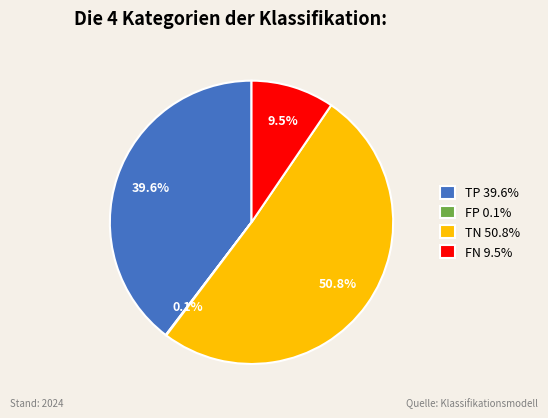

How much of the chart is everything except TN?

49.2%